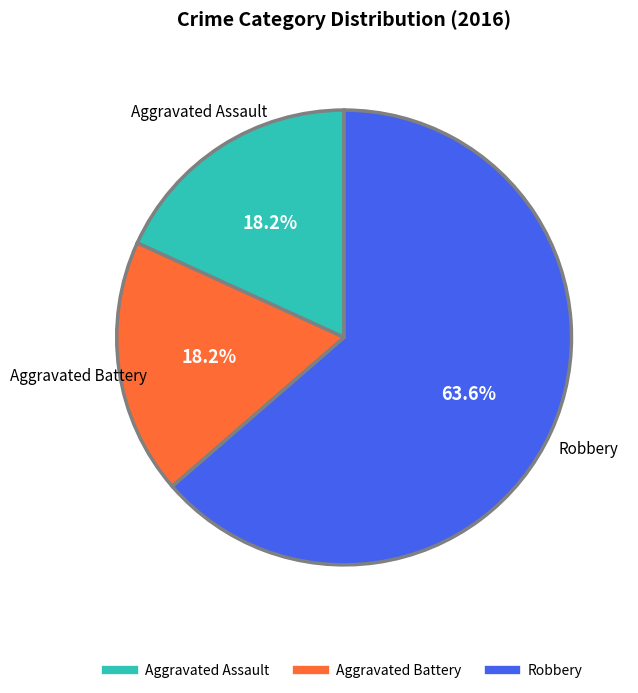

How many slices are in this pie chart?

3